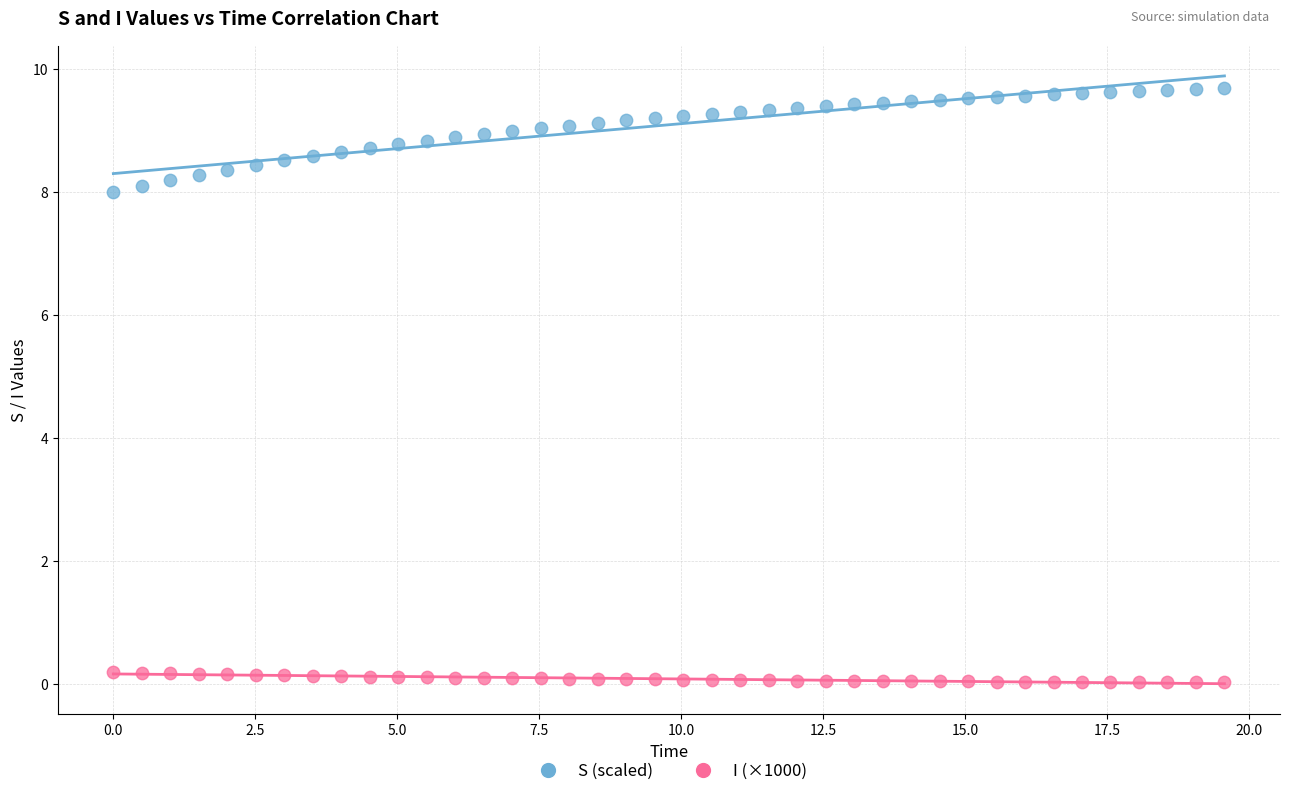

What are all the series names shown in the legend?

S (scaled), I (×1000)